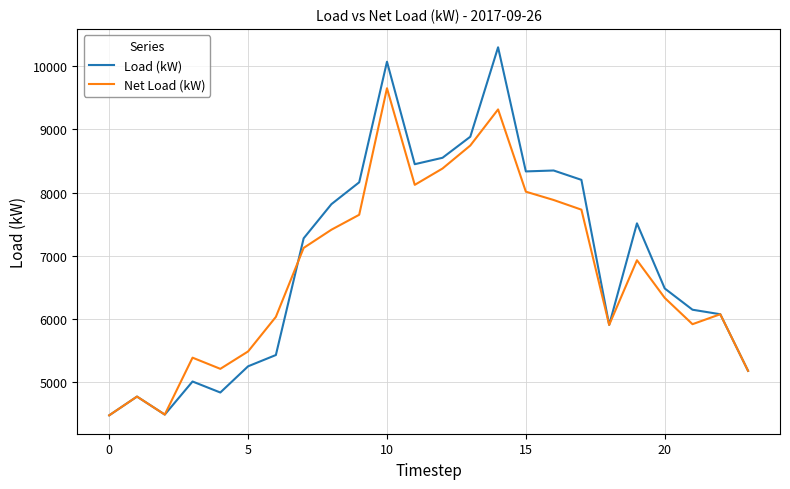

How many lines are shown in the chart?

2